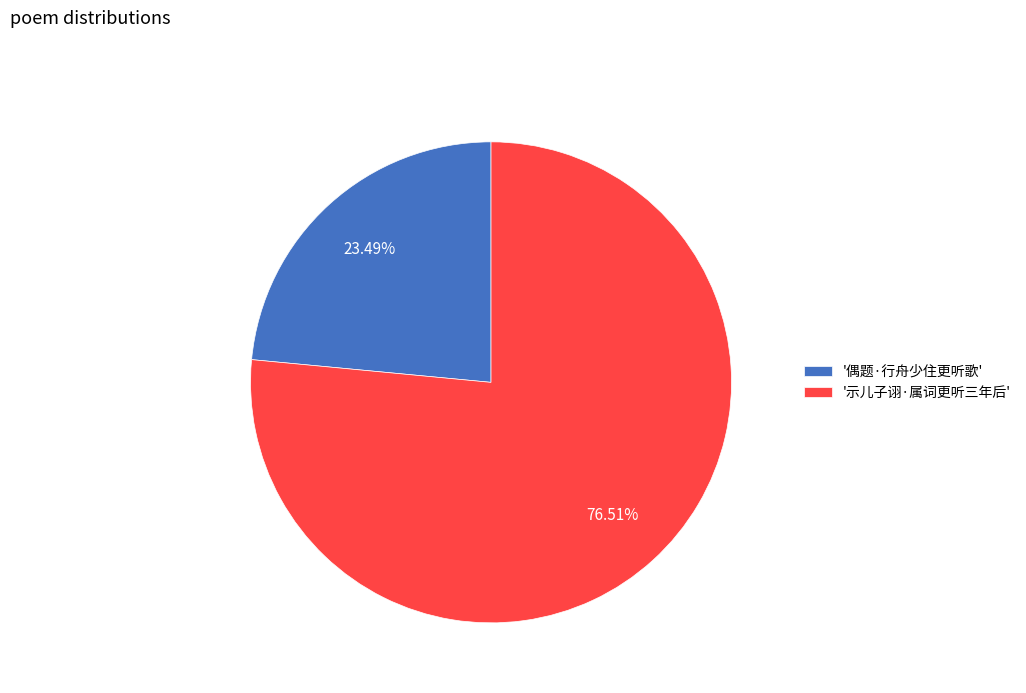

Rank the categories by value from lowest to highest.

'偶题·行舟少住更听歌', '示儿子诩·属词更听三年后'